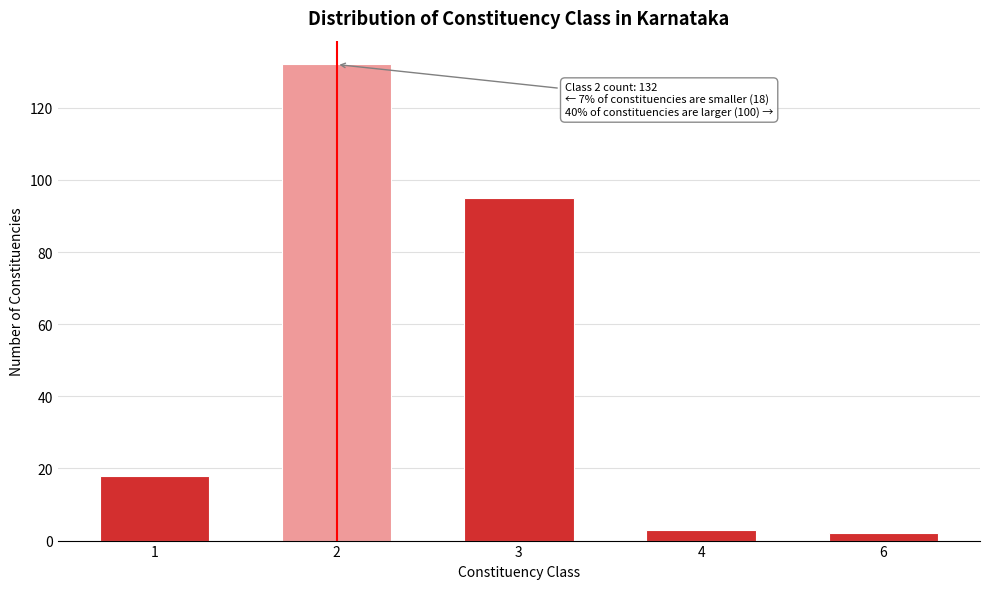

Reading right to left, extract all data points from this chart.

2	3	95	132	18